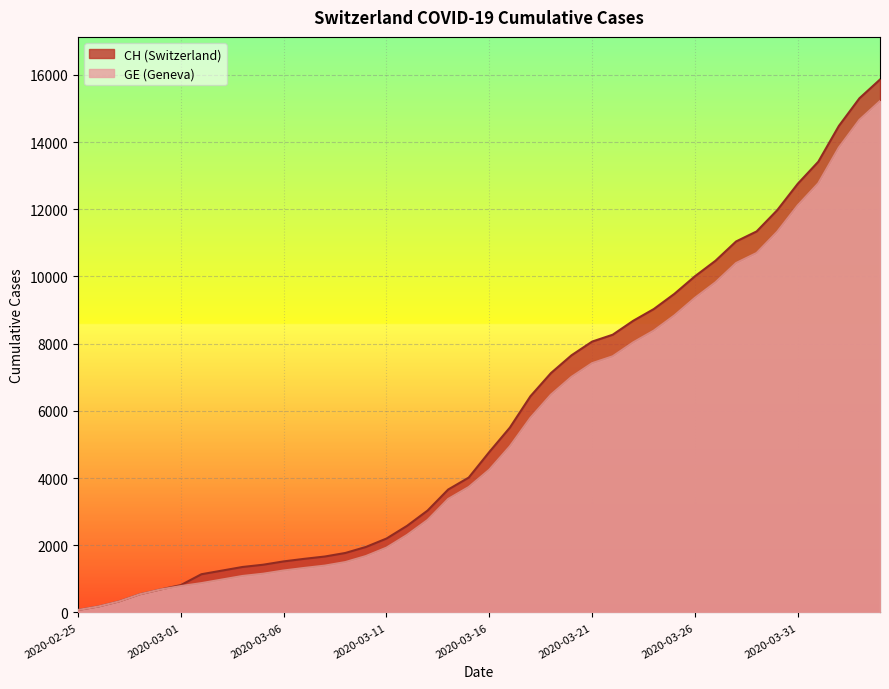

What is the spread (max minus min) of values at 2020-03-10?

271